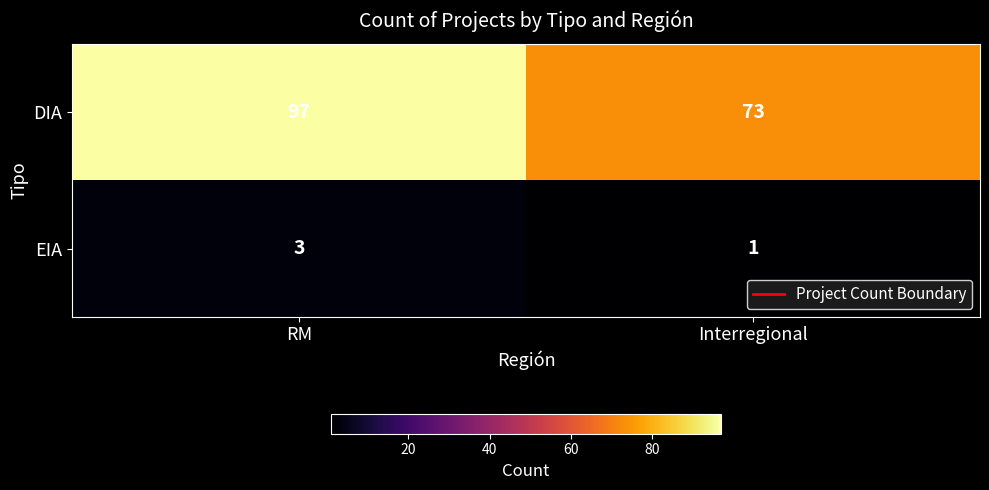

At which category is the sum across all series the highest?

RM